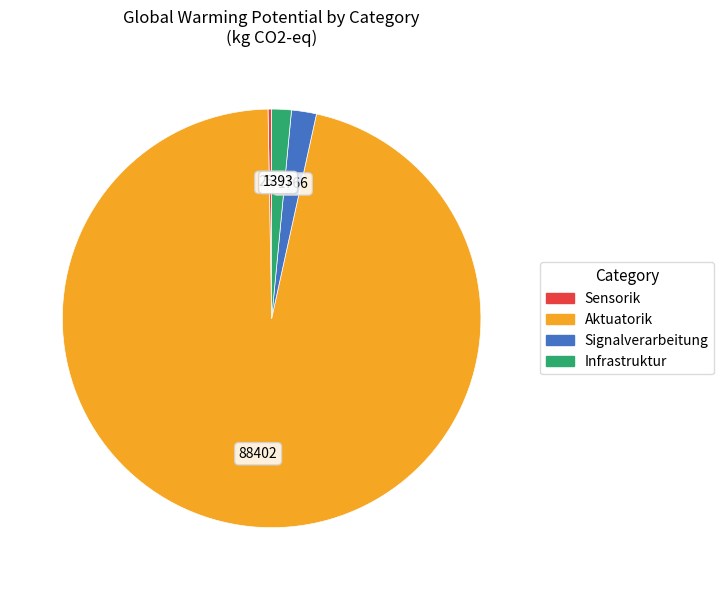

What is the largest slice in the pie chart?

Aktuatorik